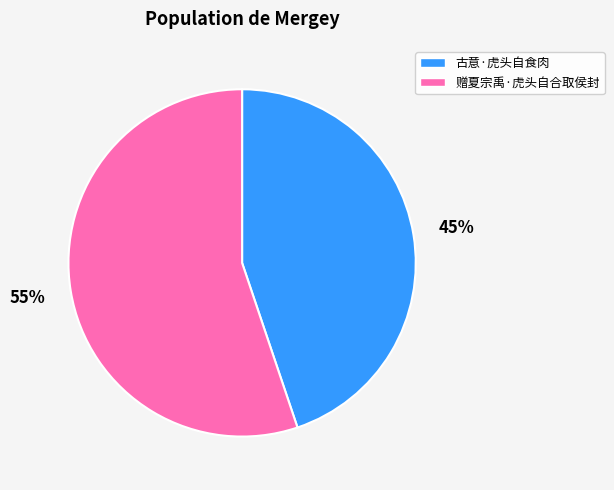

Combined, do 赠夏宗禹·虎头自合取侯封 and 古意·虎头自食肉 account for over 50%?

Yes